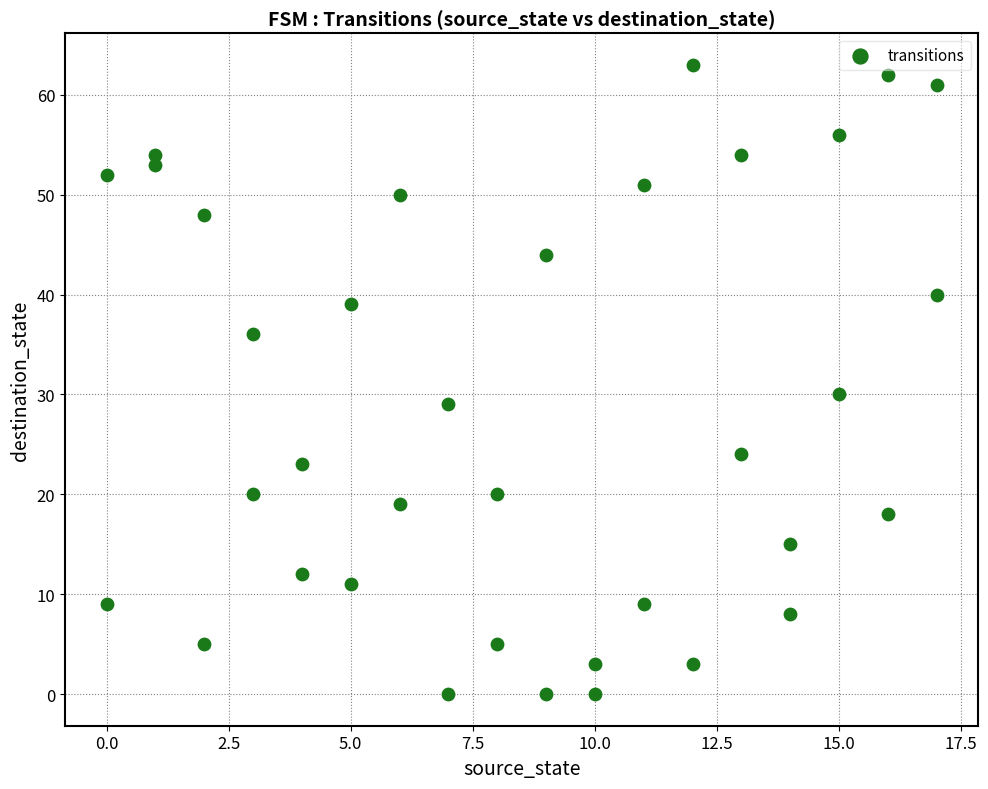

What Y value in the scatter plot is closest to 31?

30